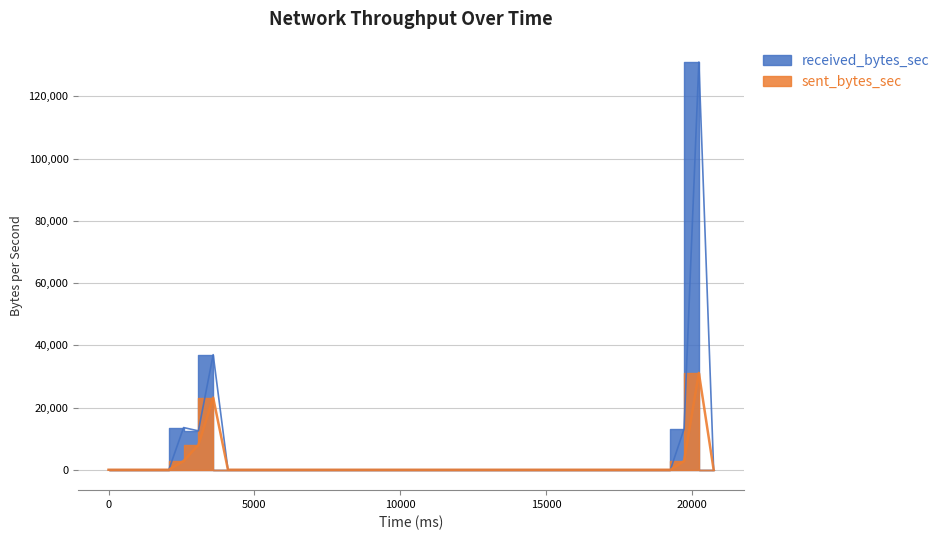

The value of received_bytes_sec at 16224 is 0. True or false?

True